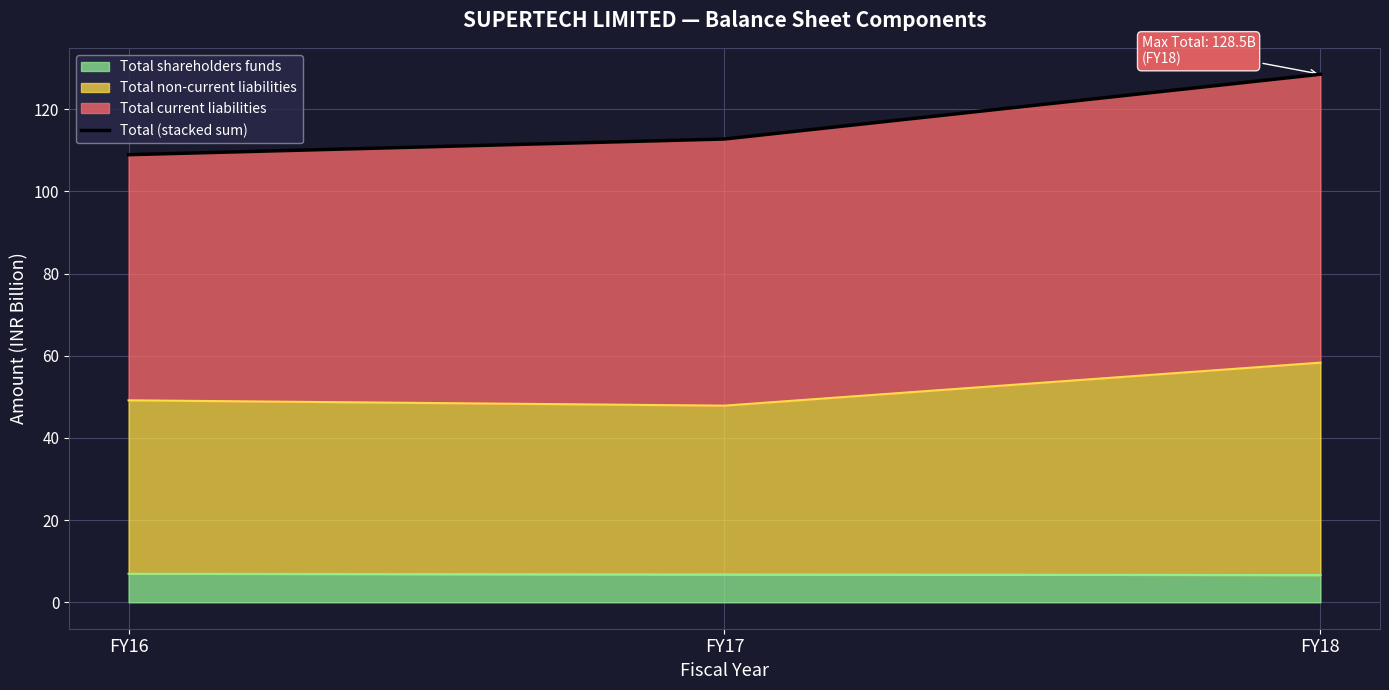

What is the value of the 3rd point from the left?

128.5